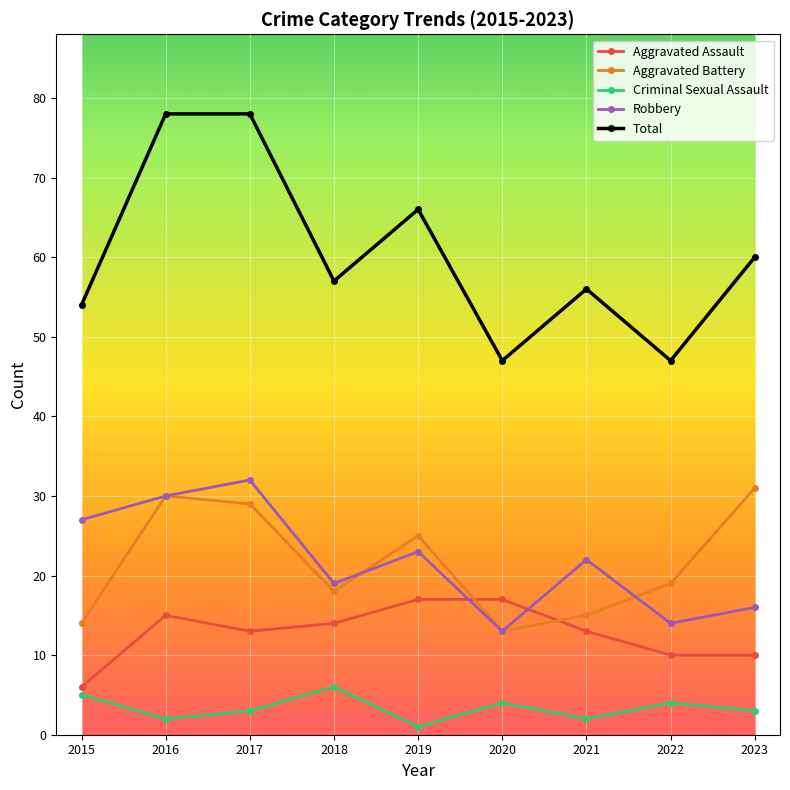

What are all the series names shown in the legend?

Aggravated Assault, Aggravated Battery, Criminal Sexual Assault, Robbery, Total